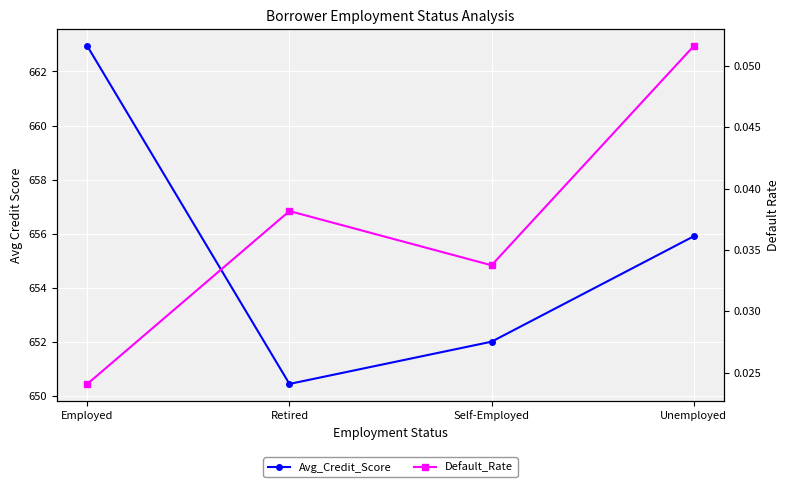

In Default_Rate, how many points are higher than both neighbors (excluding endpoints)?

1